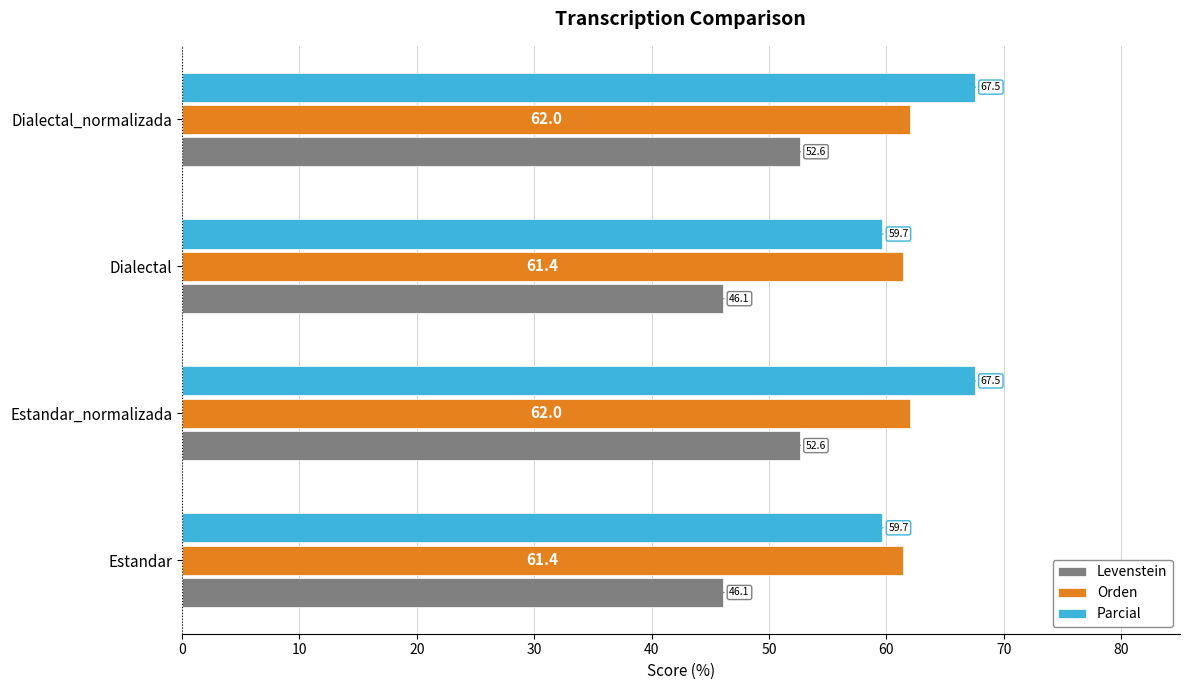

How many data points in Parcial are above 67?

2